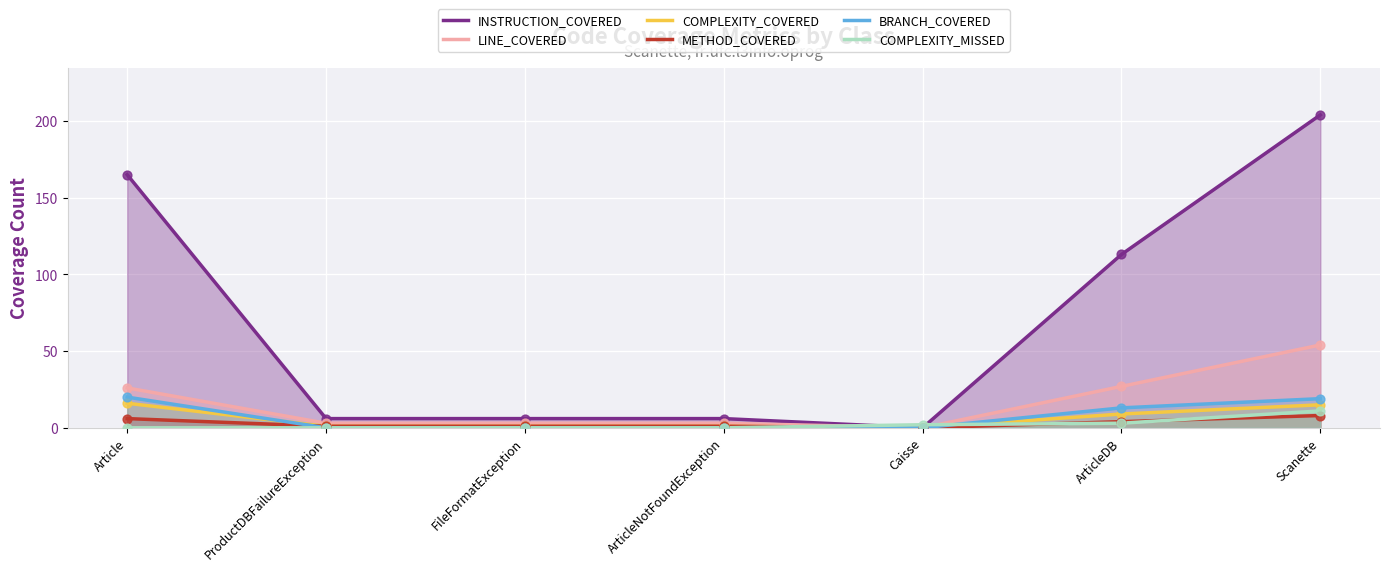

At which category is the sum across all series the highest?

Scanette